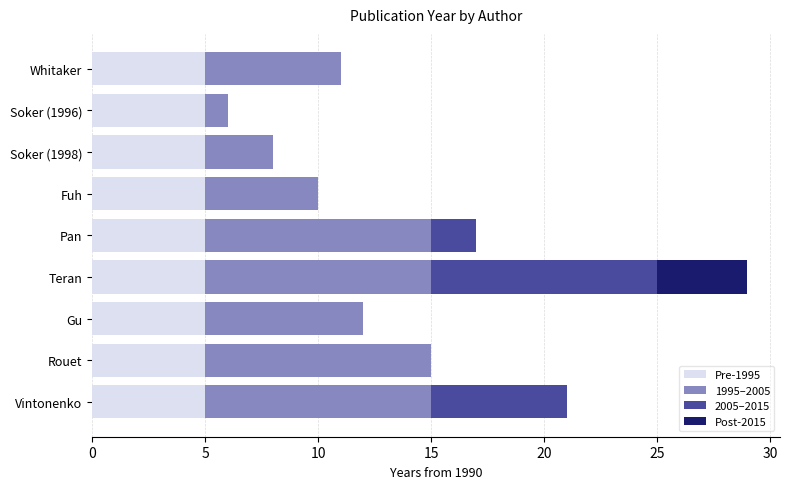

The value of Pre-1995 at Whitaker is 5. True or false?

True